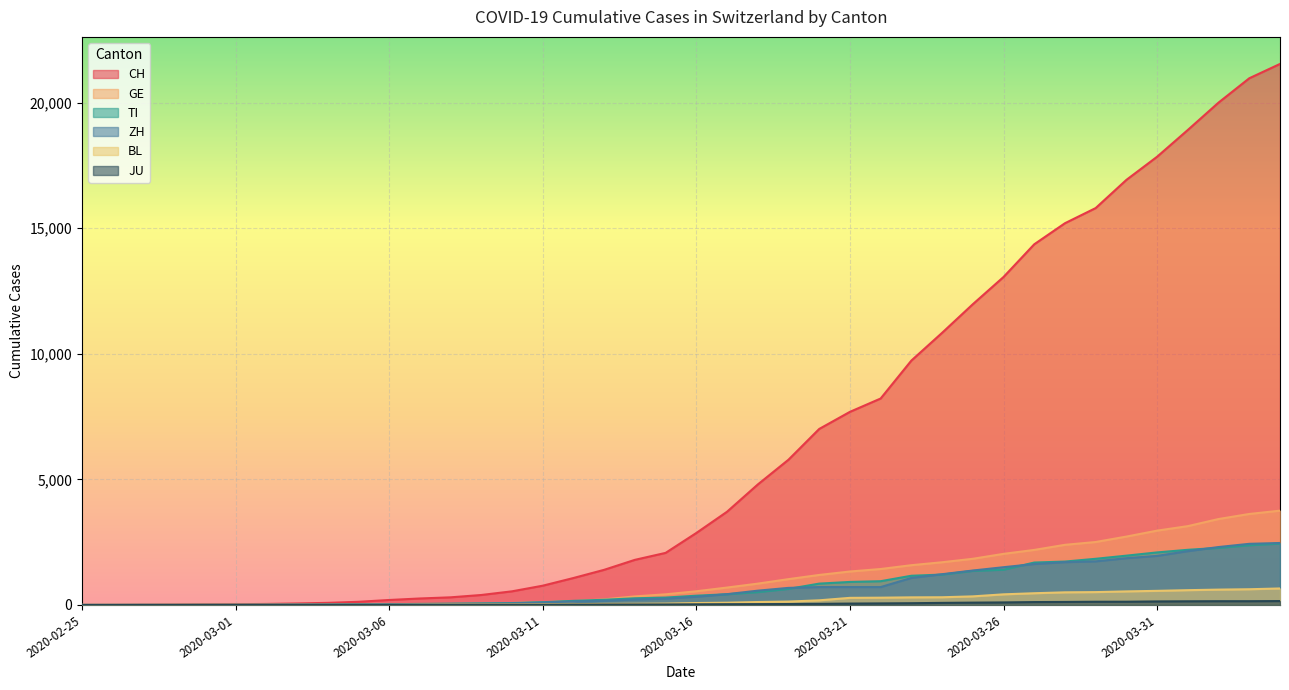

Does the chart display data point markers on the line(s)?

No